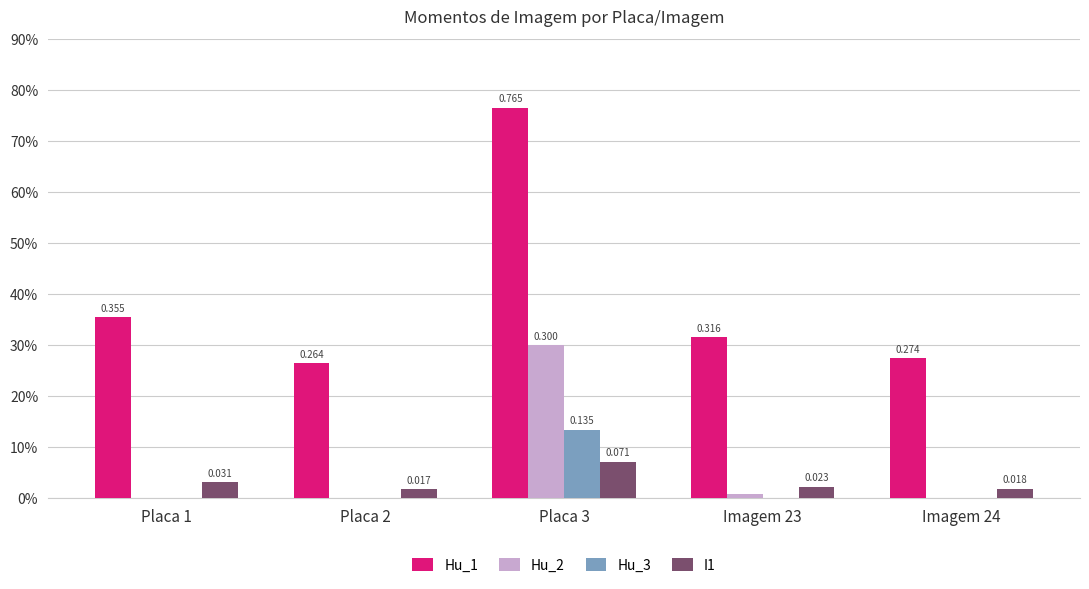

Is the value of Hu_1 at Imagem 23 greater than the value of I1 at Imagem 23?

Yes